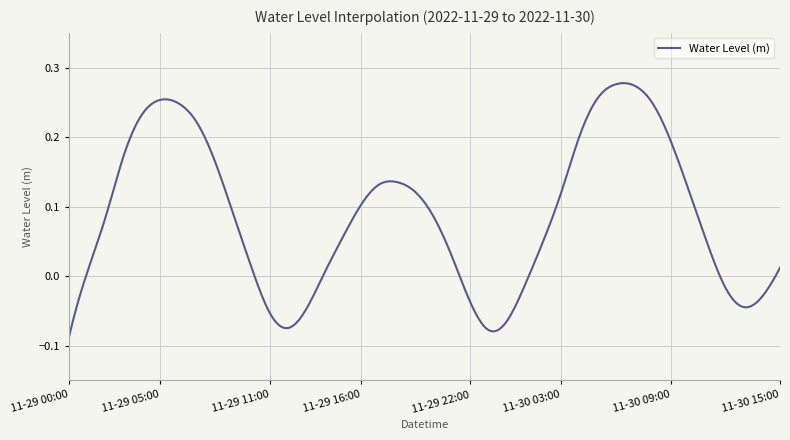

What is the difference between the maximum and minimum values?

0.4